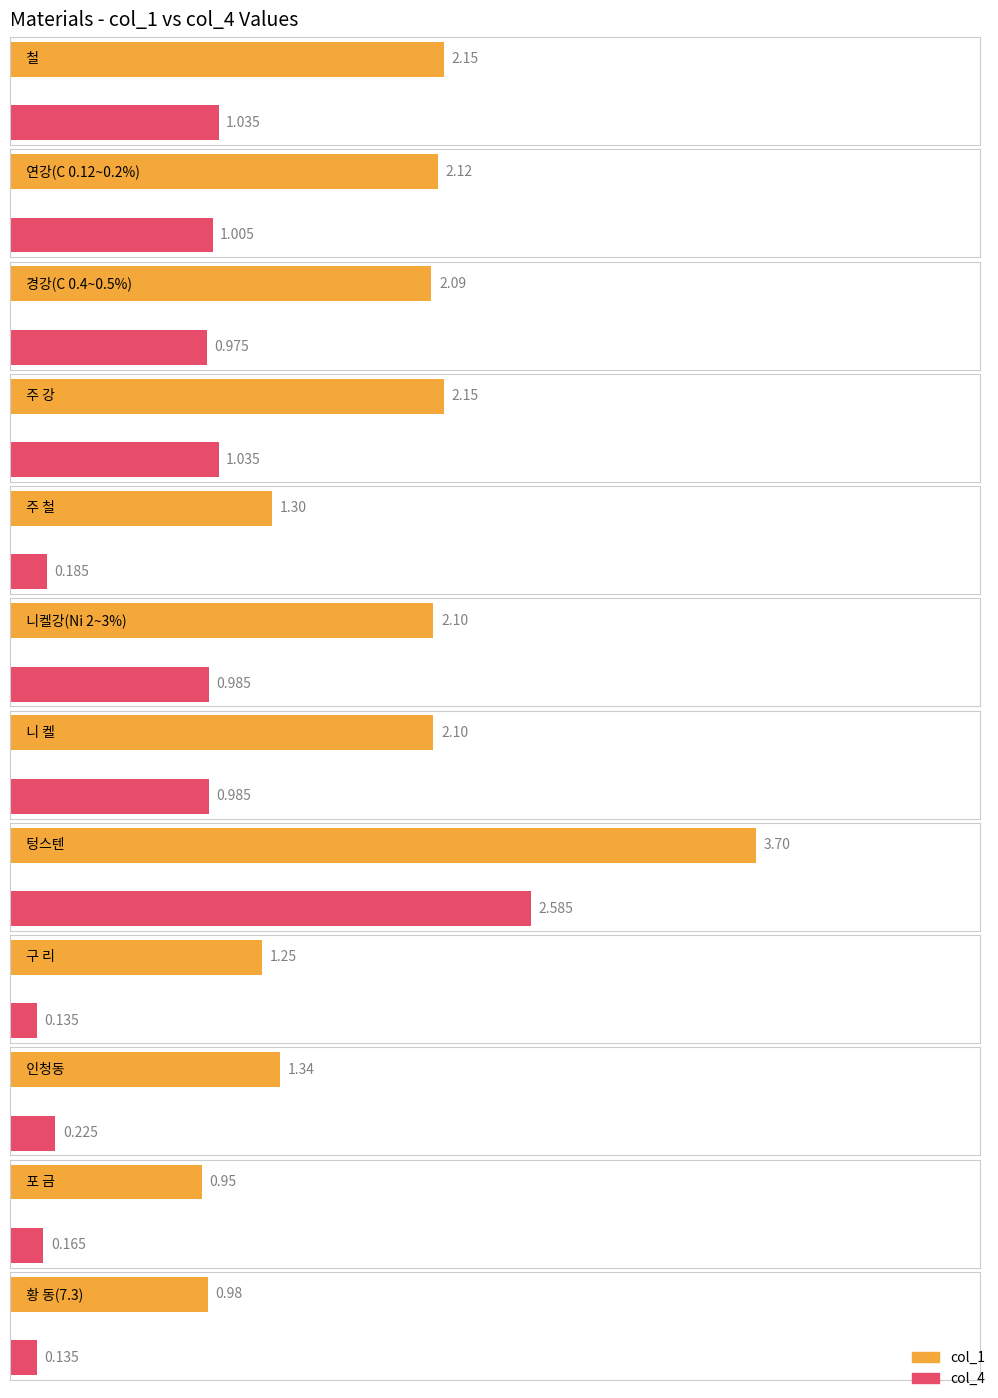

Which series changed the most between 연강(C 0.12~0.2%) and 경강(C 0.4~0.5%)?

col_1